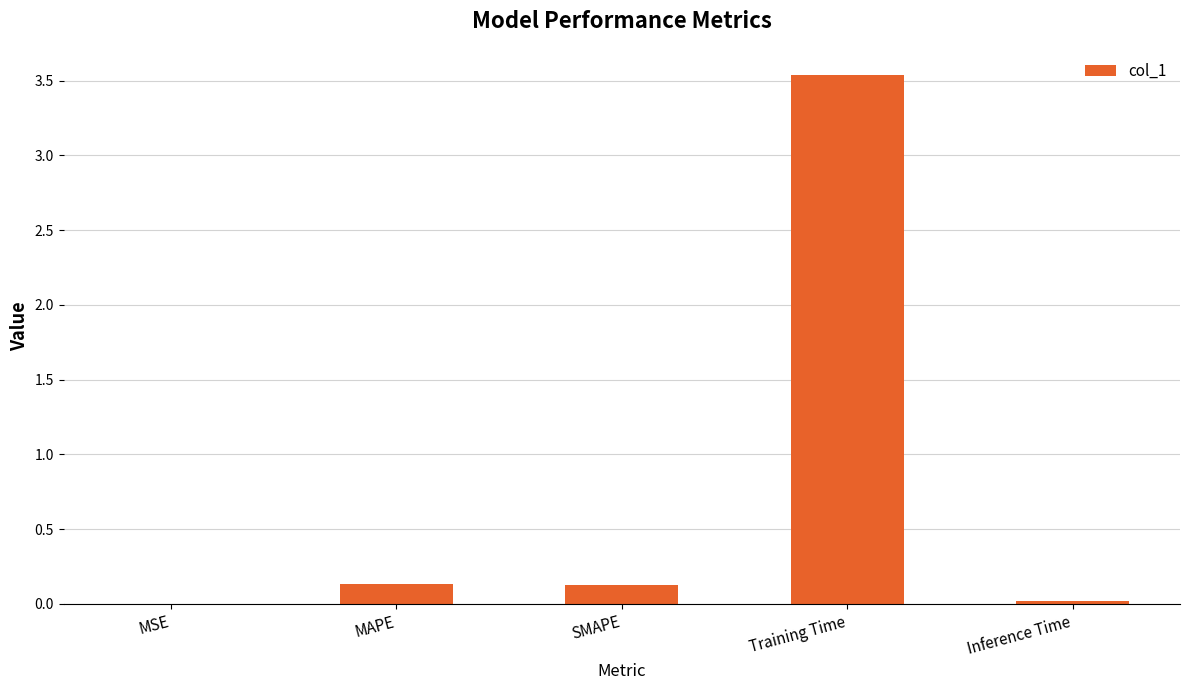

What is the sum of all values?

3.8